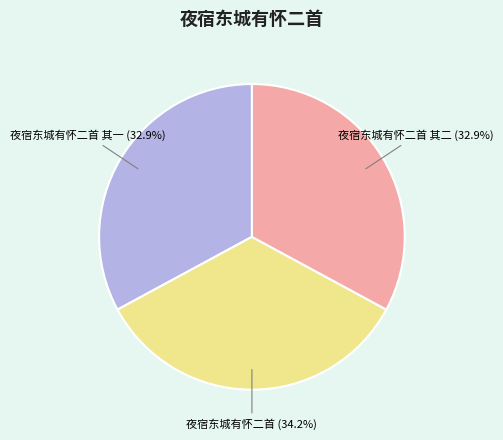

What portion of the pie excludes 夜宿东城有怀二首 其二?

67.1%